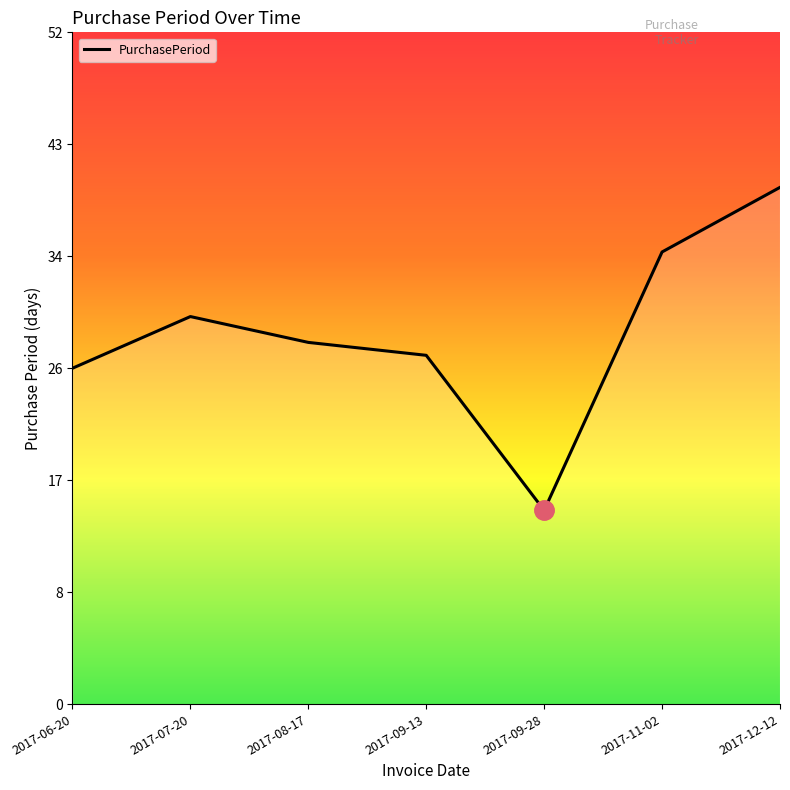

Does the chart display data point markers on the line(s)?

No